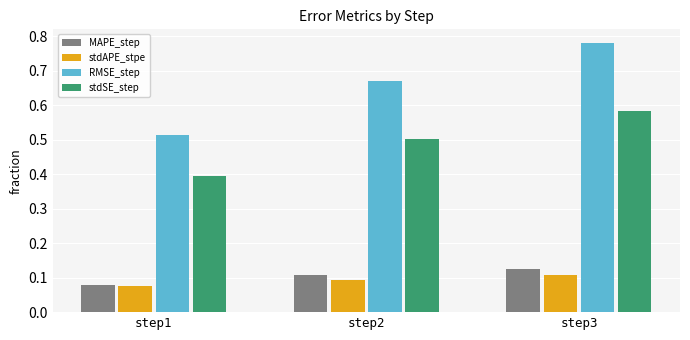

At which label is stdSE_step closest to 0?

step1